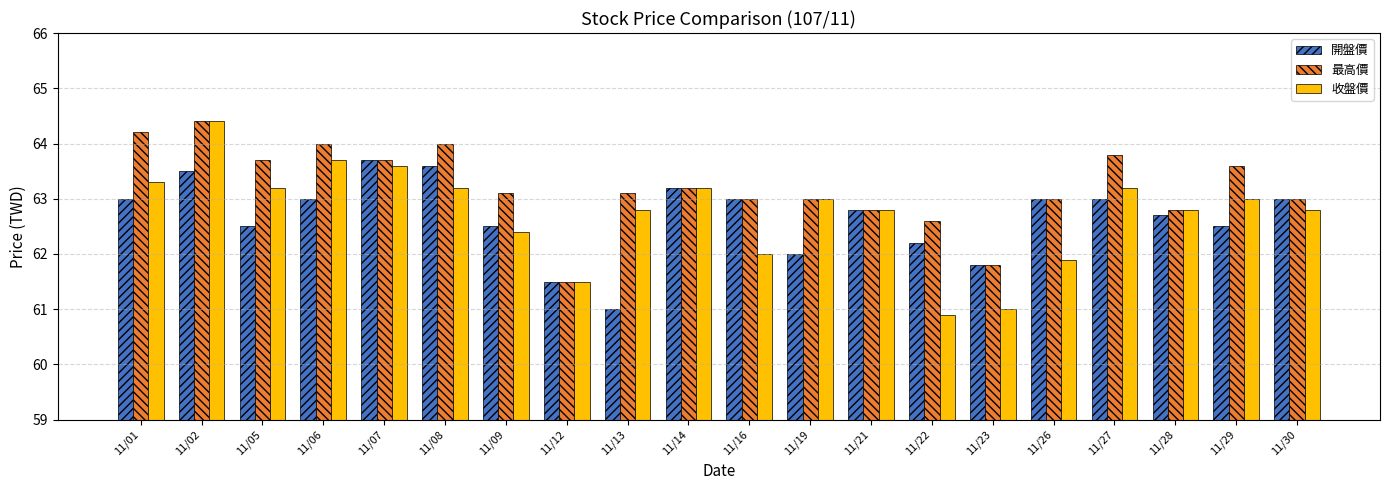

Count the number of data series in this chart.

3